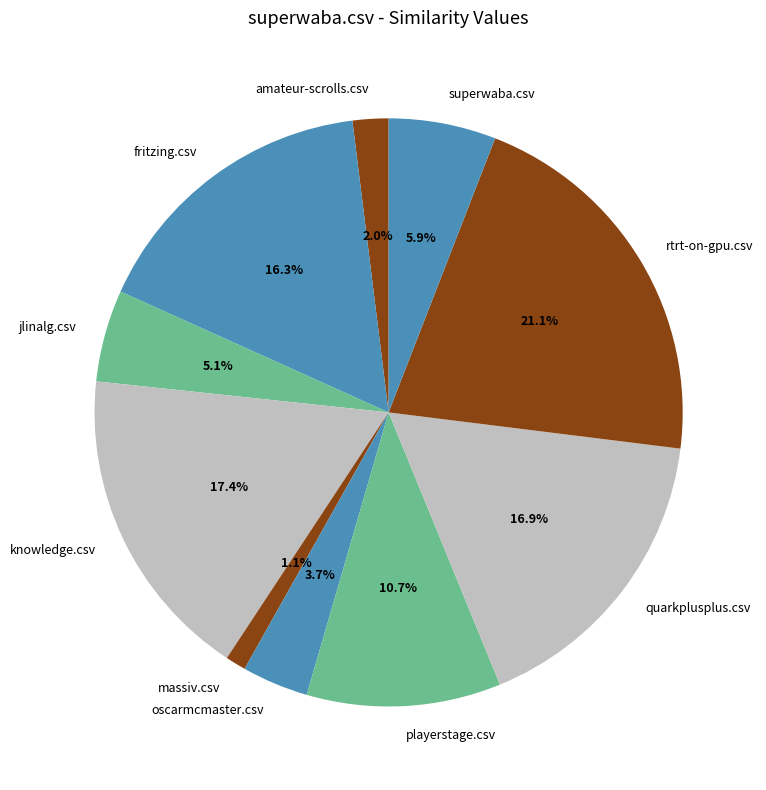

Which category has the smallest portion of the pie?

massiv.csv